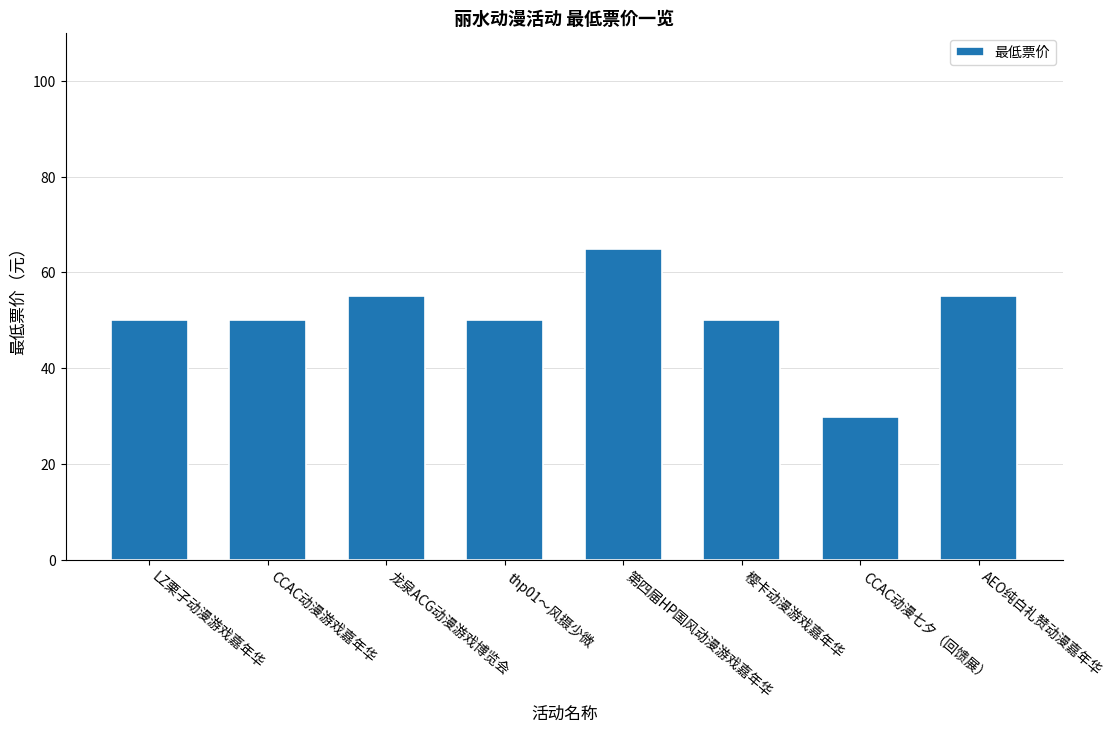

Count the values in the range 50 to 55.

6